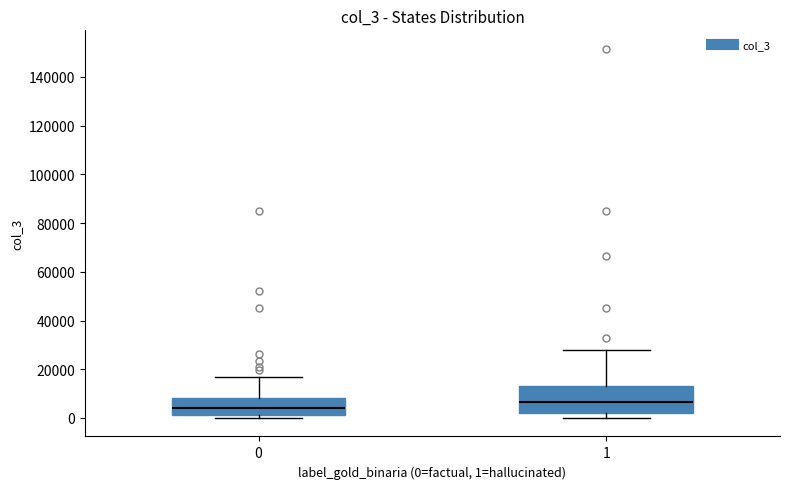

Reading left to right, read every box against the y-axis: the position of its median line, the range the box covers, and the ends of its whiskers. The values are not printed on the chart, so give them approximately, as read against the axis.

0: median 4000, box 2000 to 8000, whiskers 0 to 16000
1: median 6000, box 2000 to 14000, whiskers 0 to 28000